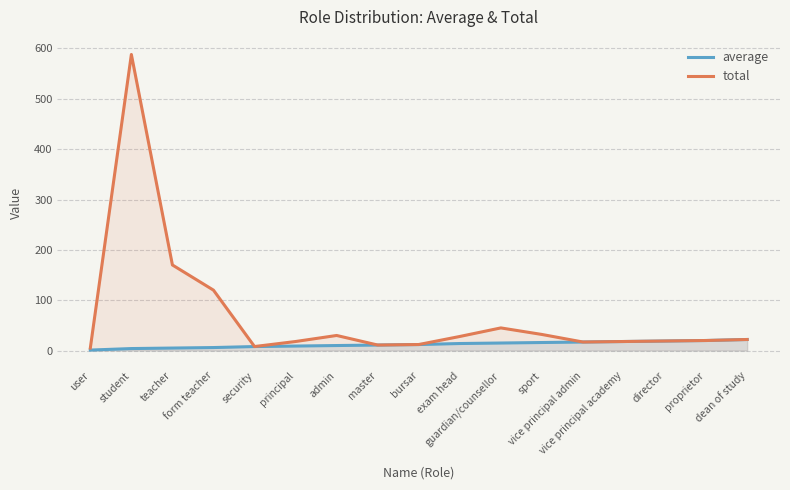

The total series shows 5 at director. True or false?

False